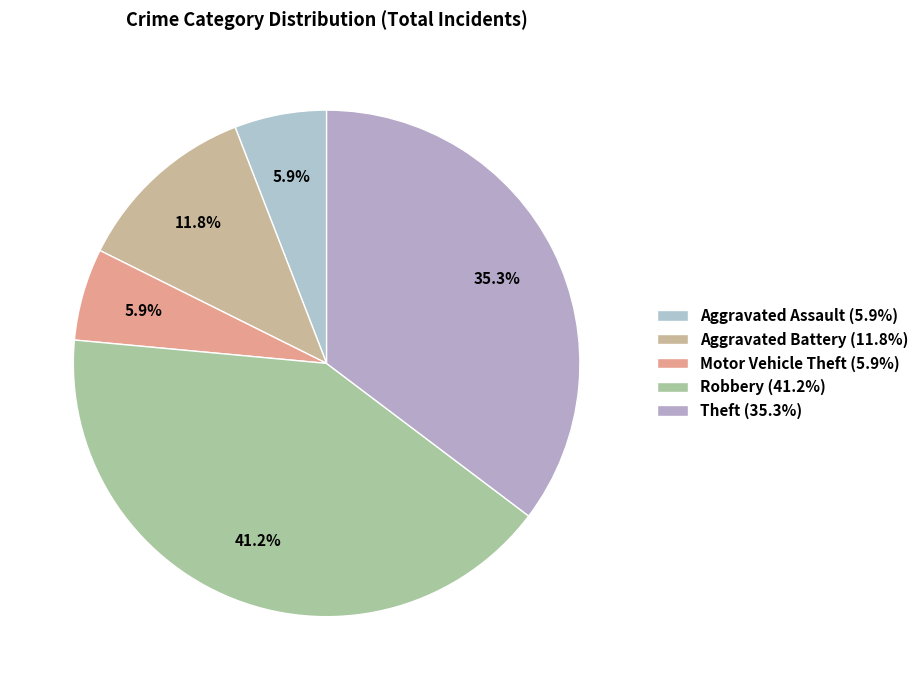

What is the change in value from Aggravated Assault to Aggravated Battery?

+1